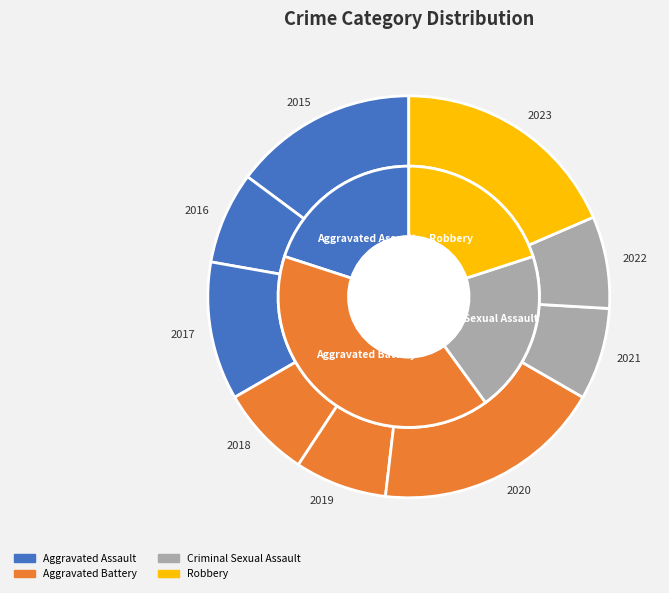

How many segments does this pie chart have?

4